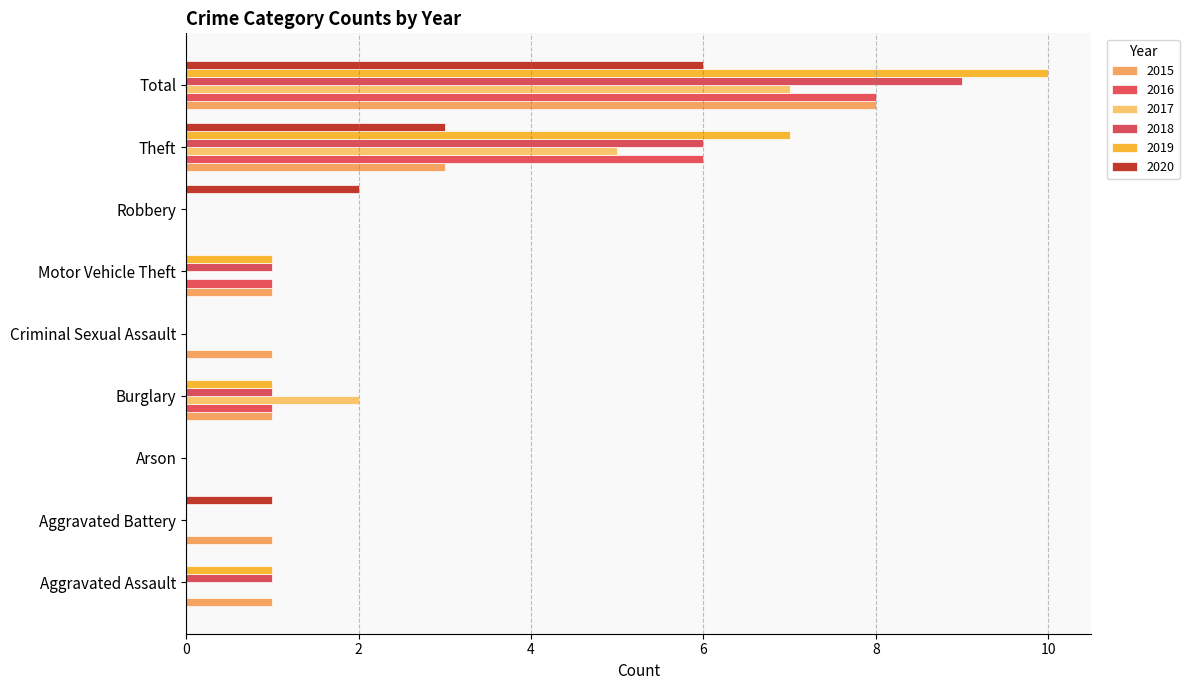

At which category is the sum across all series the highest?

Total